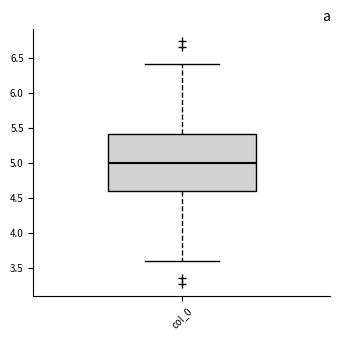

Transcribe this box plot: give where the median line is, the range the box spans, and where the two whiskers end, as read against the y-axis. The values are not printed on the chart, so give them approximately, as read against the axis.

median 5.0, box 4.6 to 5.4, whiskers 3.6 to 6.4